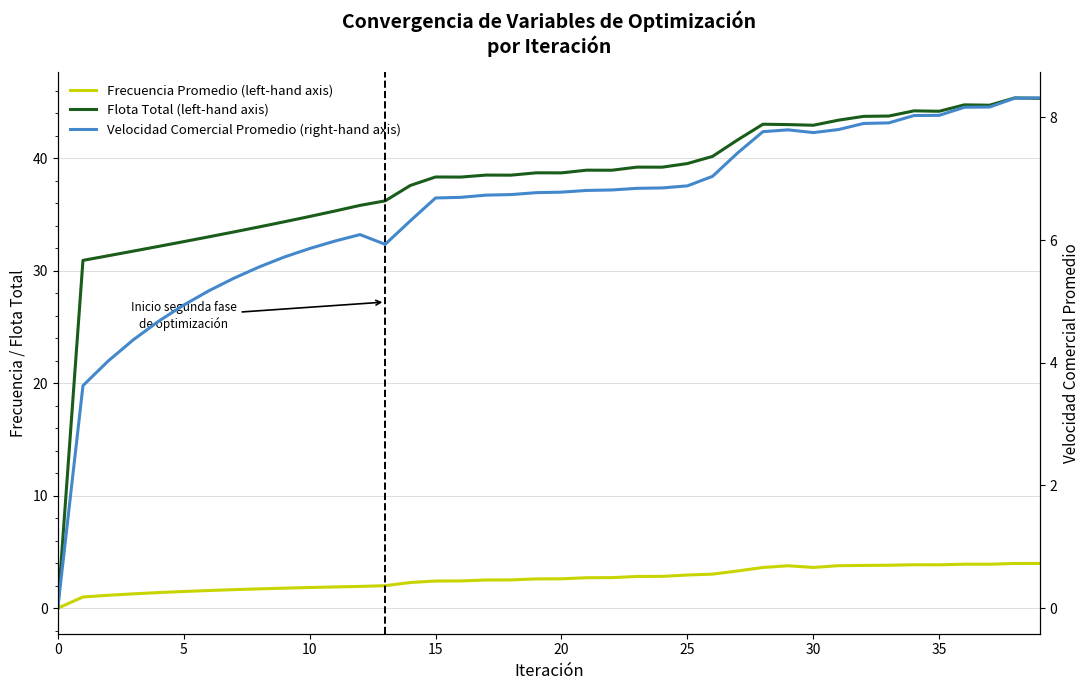

What is the approximate value of Velocidad Comercial Promedio (right-hand axis) at 16?

6.7